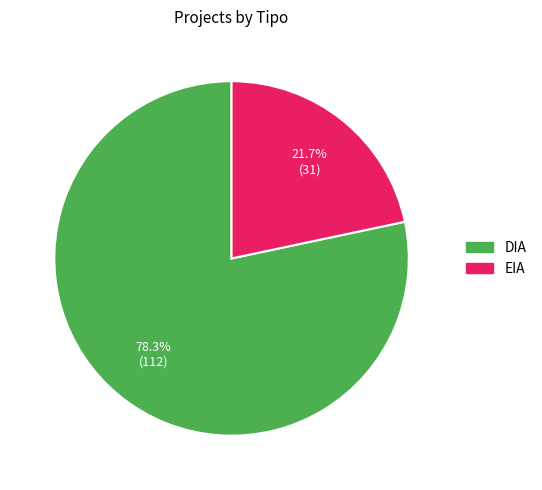

How many slices are in this pie chart?

2